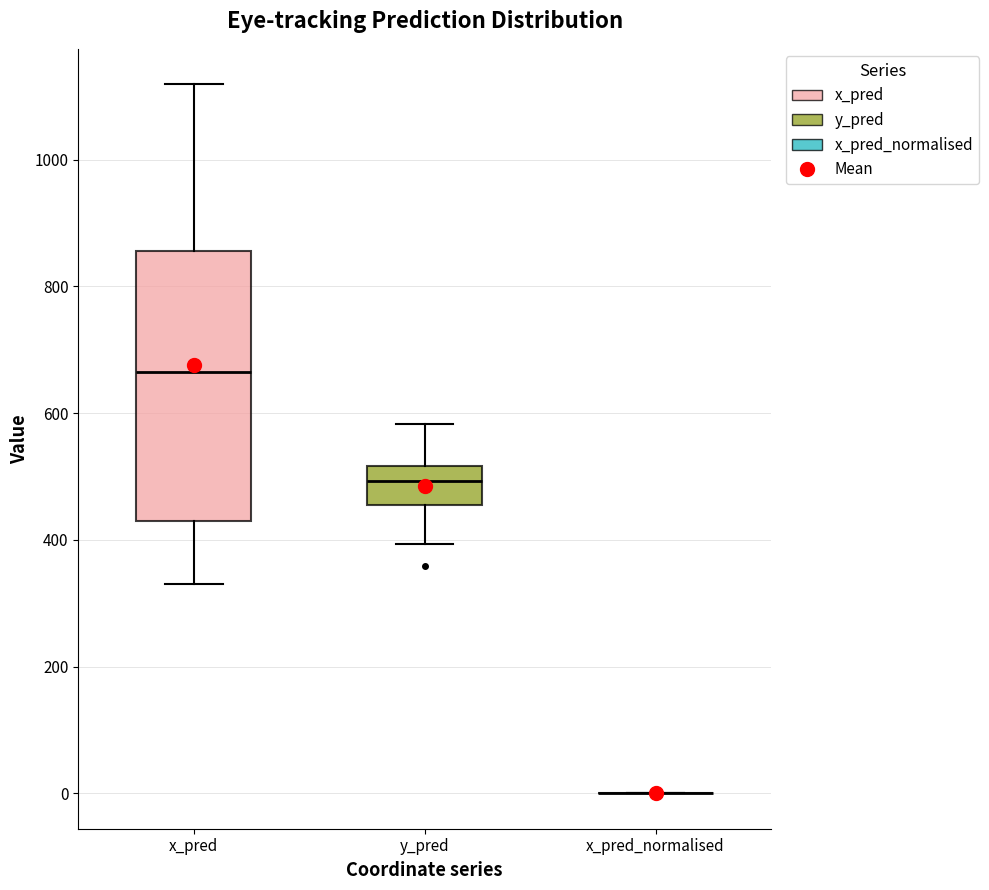

Reading left to right, read every box against the y-axis: the position of its median line, the range the box covers, and the ends of its whiskers. The values are not printed on the chart, so give them approximately, as read against the axis.

x_pred: median 660, box 420 to 860, whiskers 340 to 1120
y_pred: median 500, box 460 to 520, whiskers 400 to 580
x_pred_normalised: box collapsed to a line at 0, whiskers 0 to 0